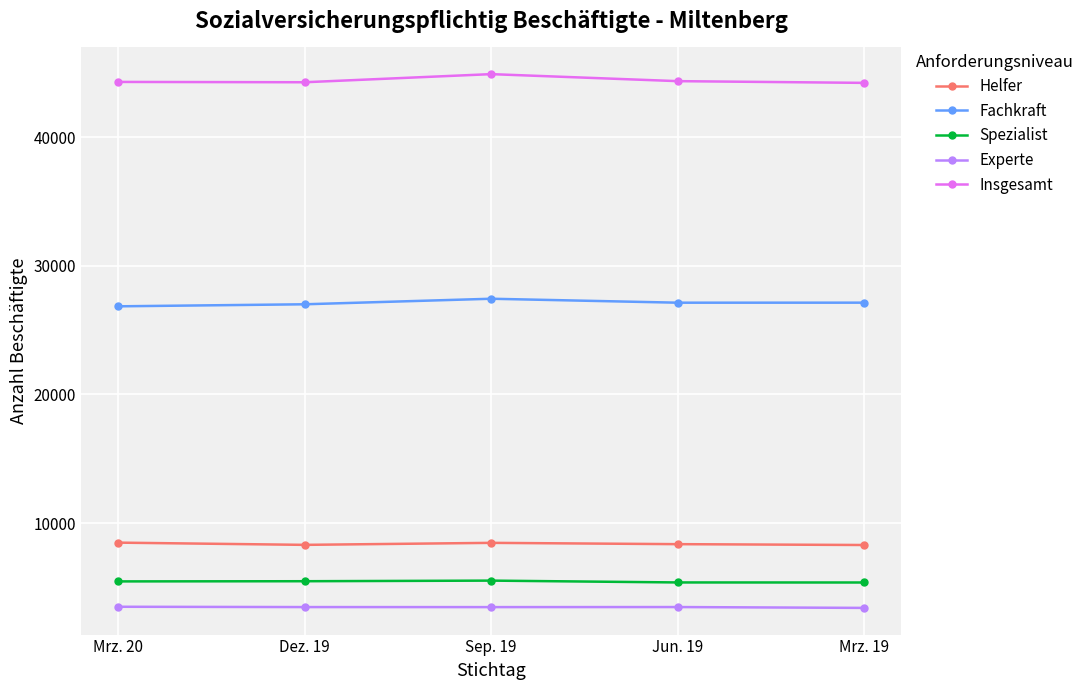

What is the spread (max minus min) of values at Mrz. 20?

40791